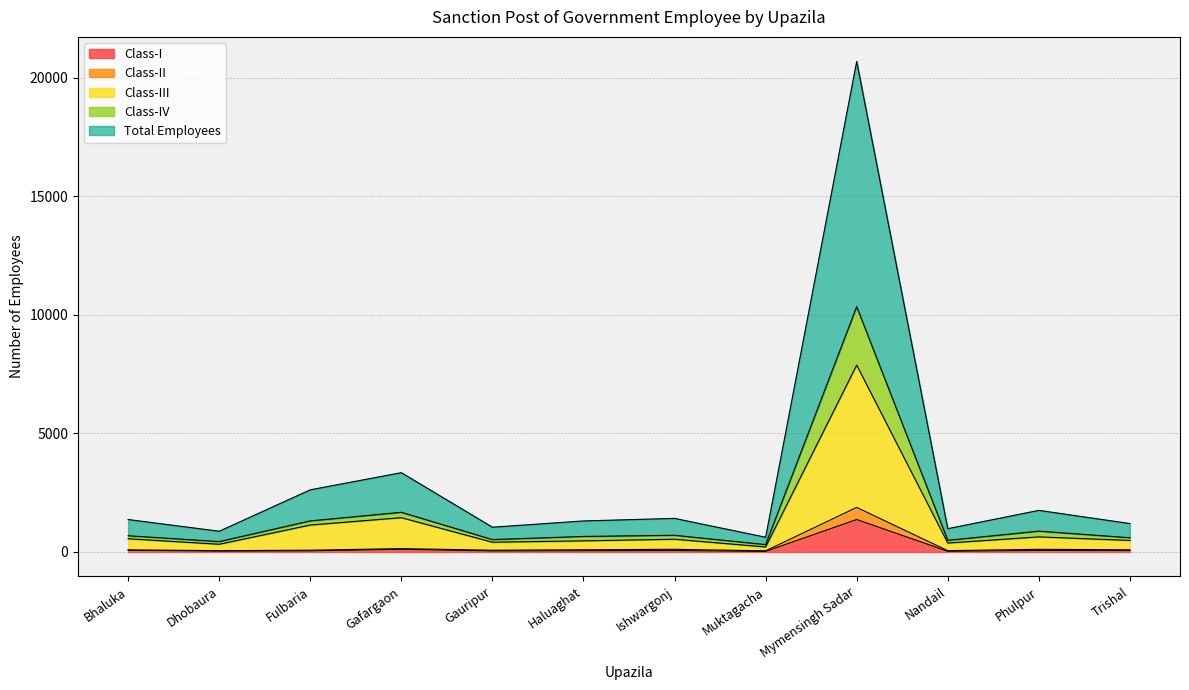

Where is Total Employees nearest to the value 5327?

Gafargaon